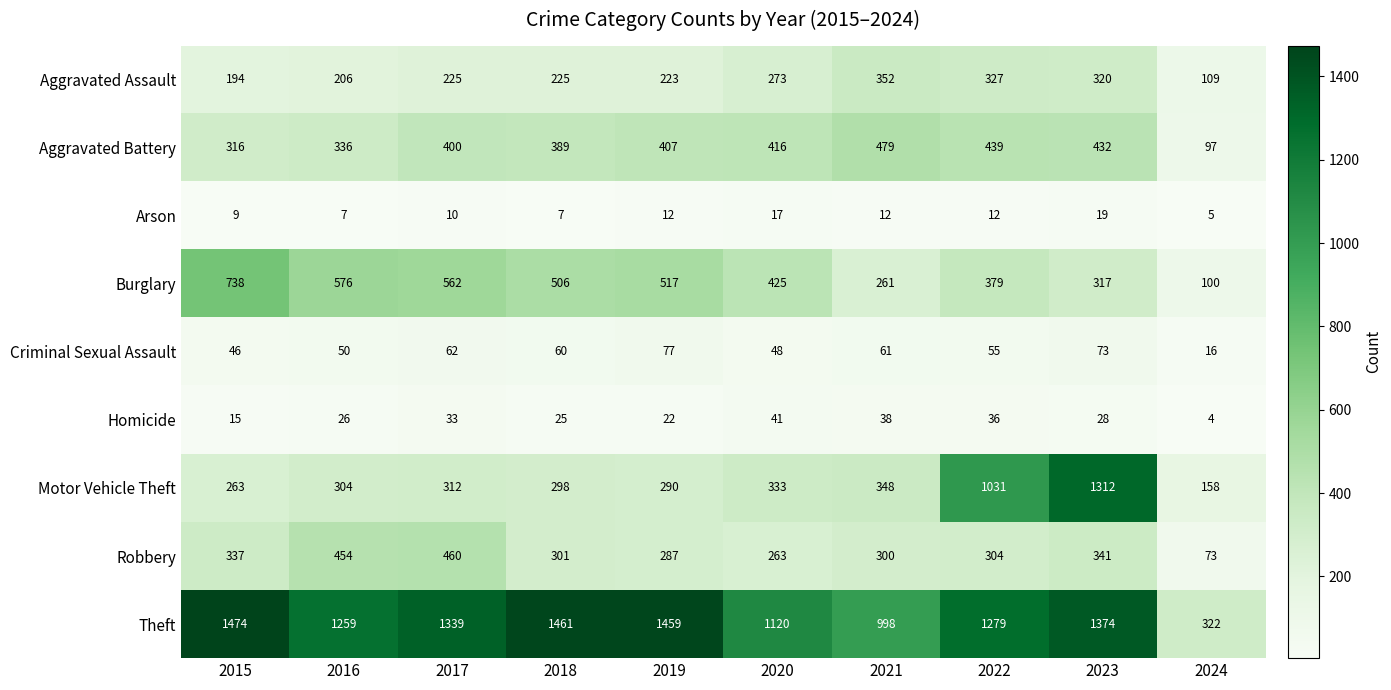

Which series has the largest total across all categories?

Theft